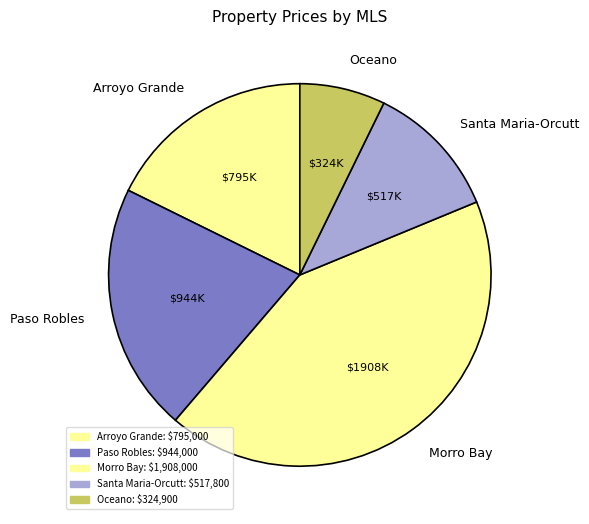

Do Santa Maria-Orcutt and Morro Bay together represent more than half of the pie?

Yes